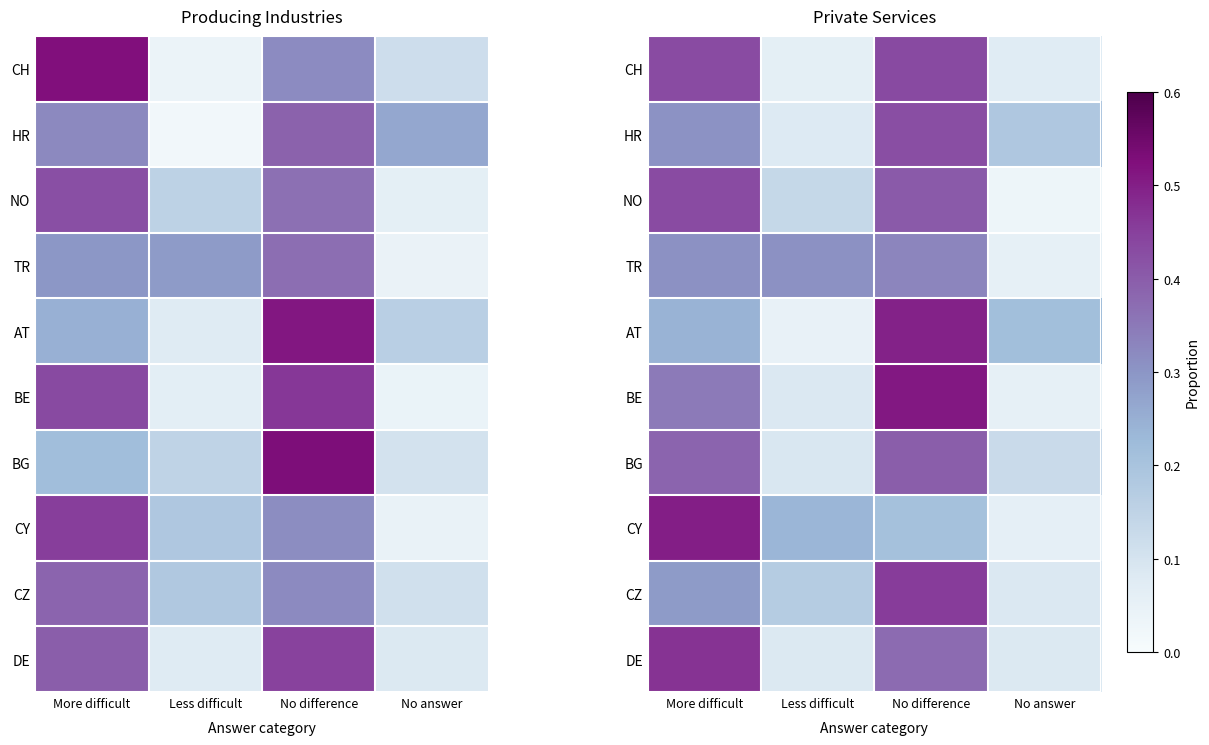

List the labels in order of HR value, smallest first.

Less difficult, No answer, More difficult, No difference